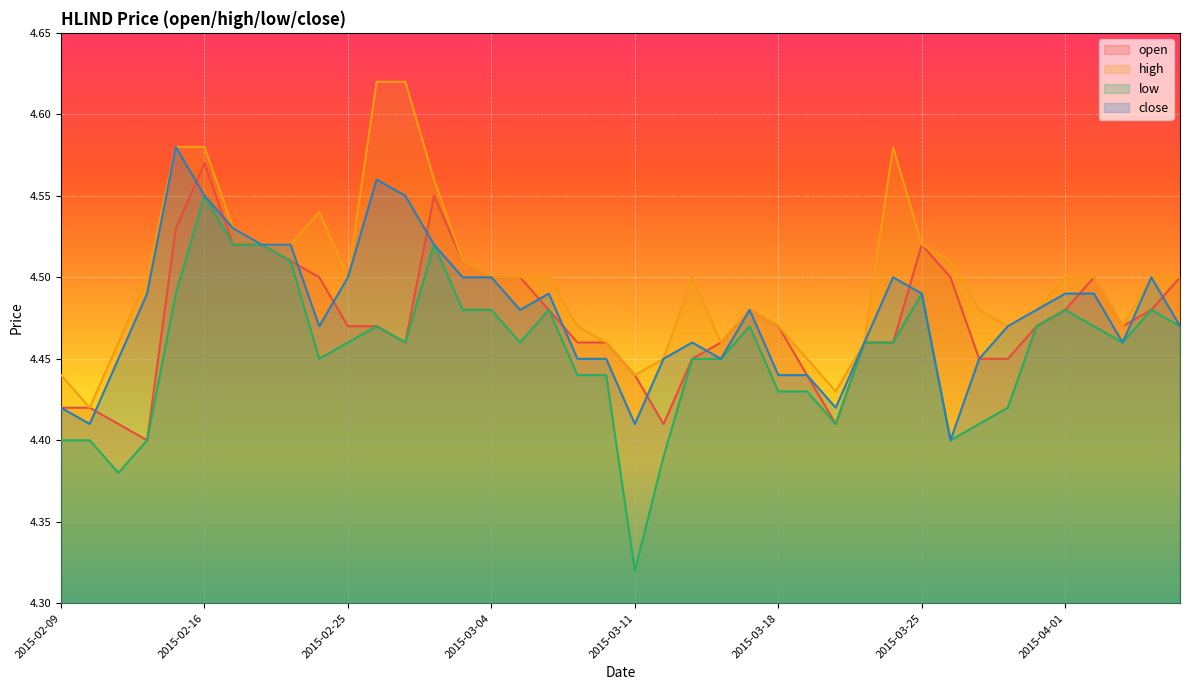

True or false: low and close intersect in this chart.

False